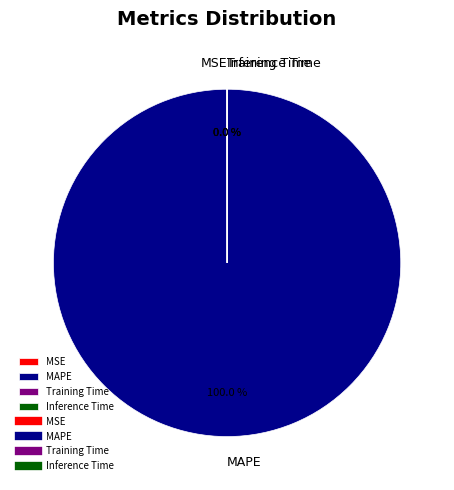

To the nearest percent, what is the difference between the largest and smallest slice percentages?

100%